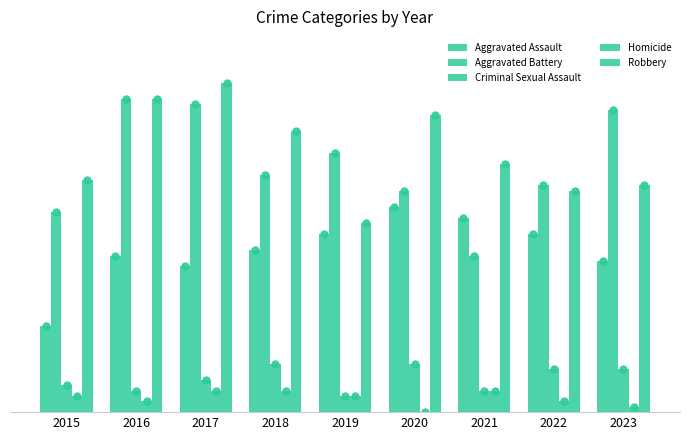

Which series changed the most between 2020 and 2023?

Aggravated Battery